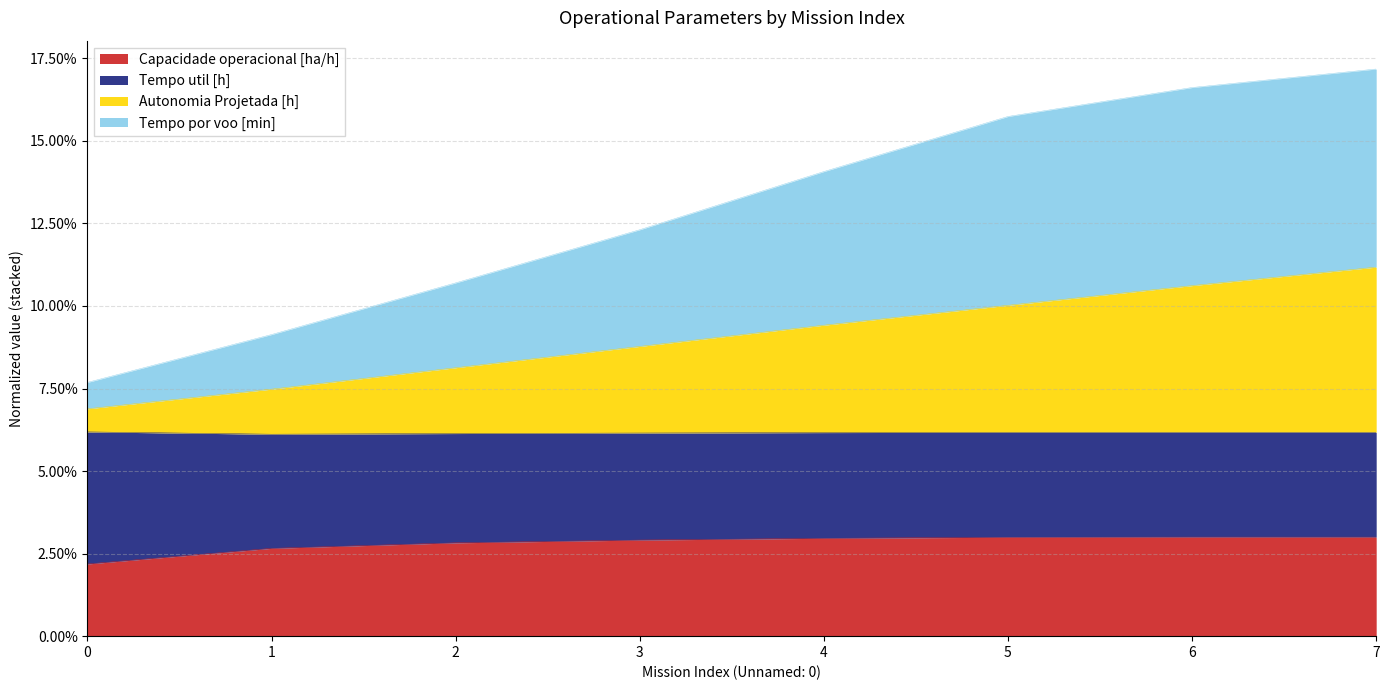

True or false: Tempo por voo [min] and Autonomia Projetada [h] intersect in this chart.

False